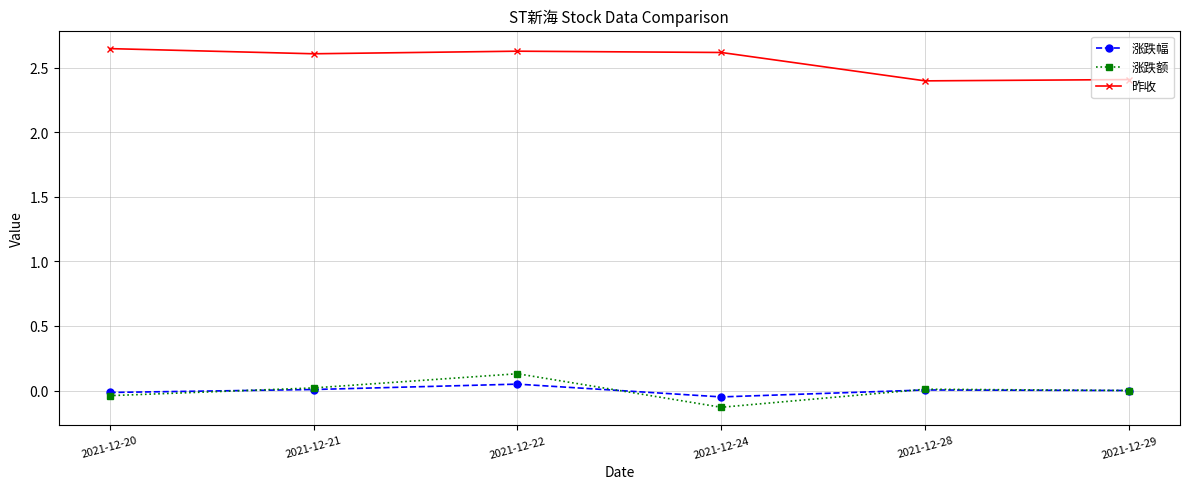

True or false: 昨收 and 涨跌幅 intersect in this chart.

False